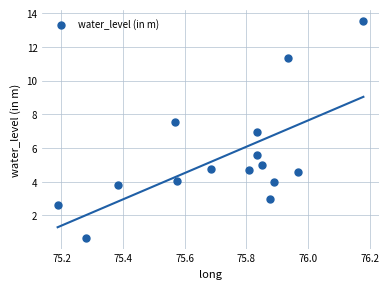

What is the range of X values (max minus min)?

1.0